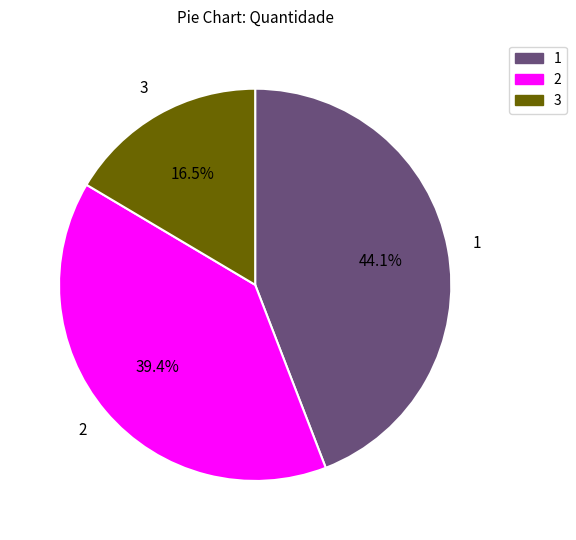

What percentage do 2 and 1 together represent?

83.5%